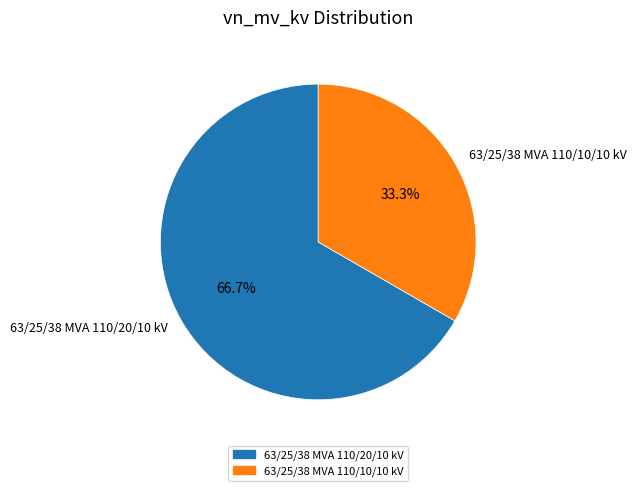

Which category accounts for the majority?

63/25/38 MVA 110/20/10 kV